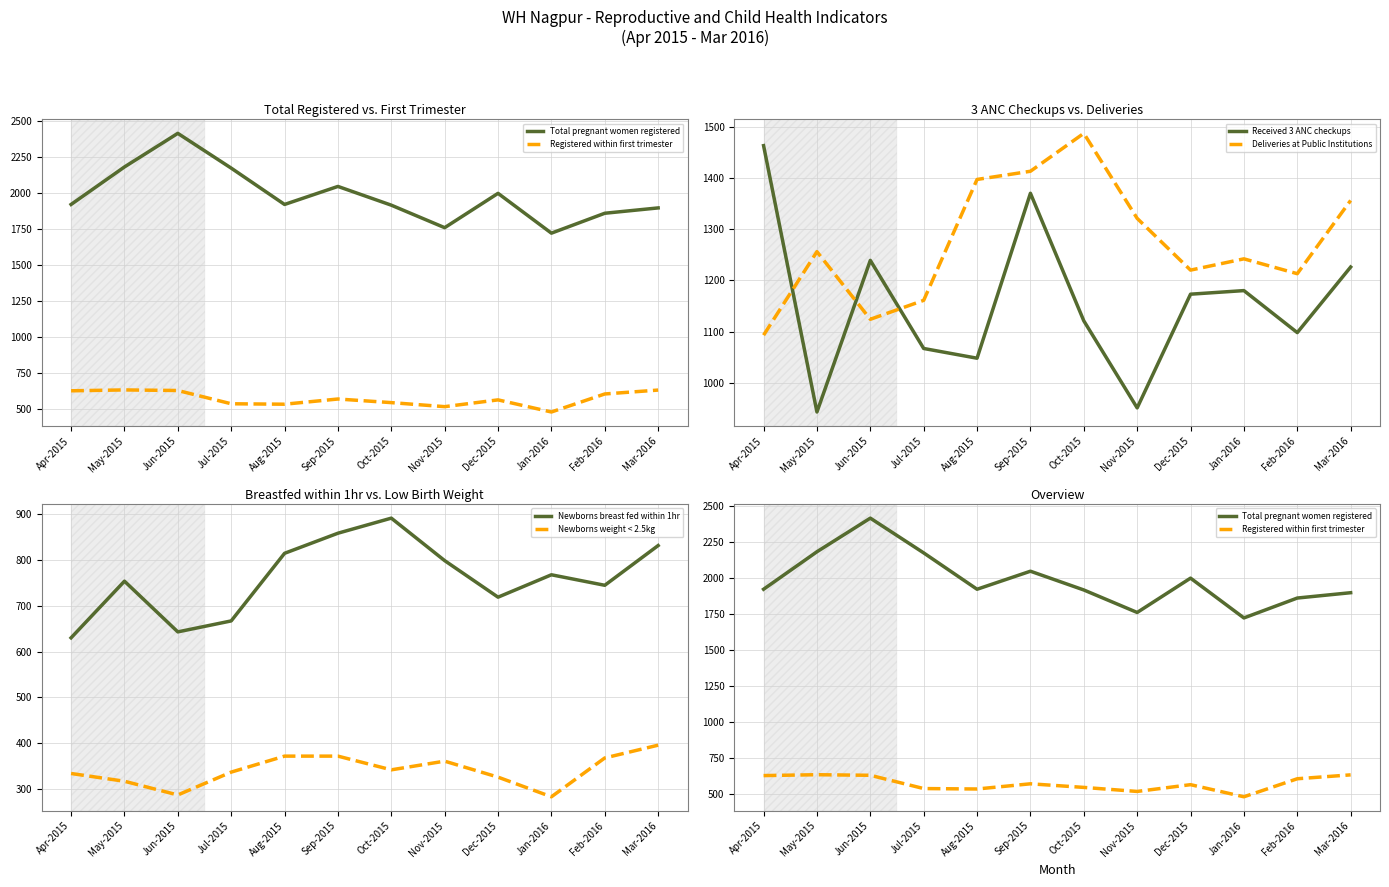

Rank the series at Jan-2016 from lowest to highest value.

Newborns weight < 2.5kg, Registered within first trimester, Newborns breast fed within 1hr, Received 3 ANC checkups, Deliveries at Public Institutions, Total pregnant women registered